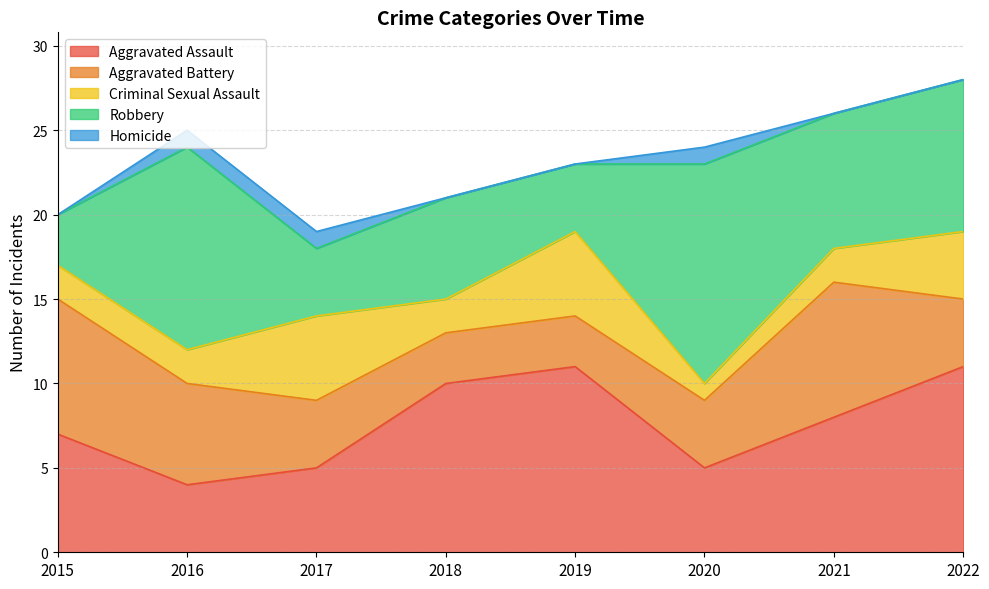

Is it true that Criminal Sexual Assault equals 5 at 2019?

True